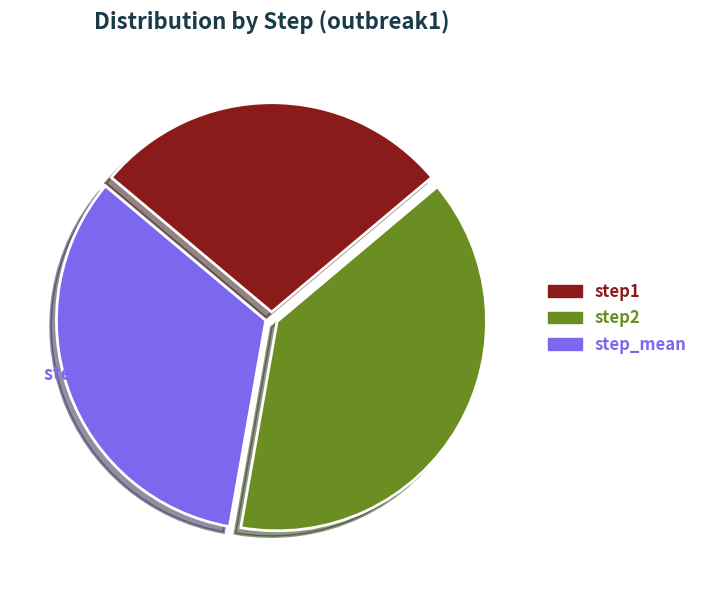

Is the sum of step_mean and step1 greater than half?

Yes